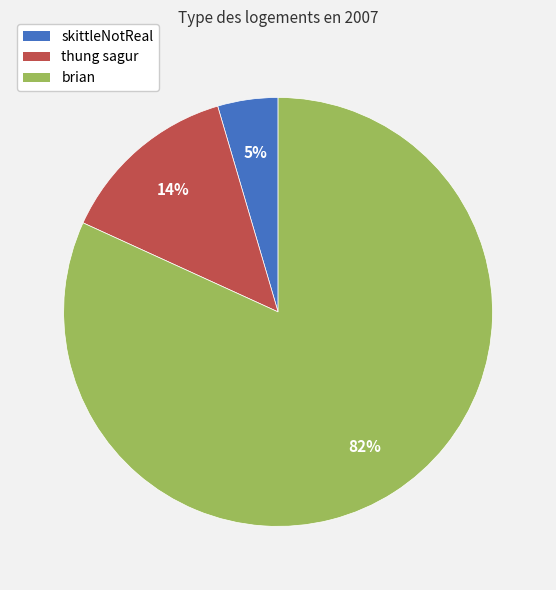

Between skittleNotReal and brian, which is larger?

brian